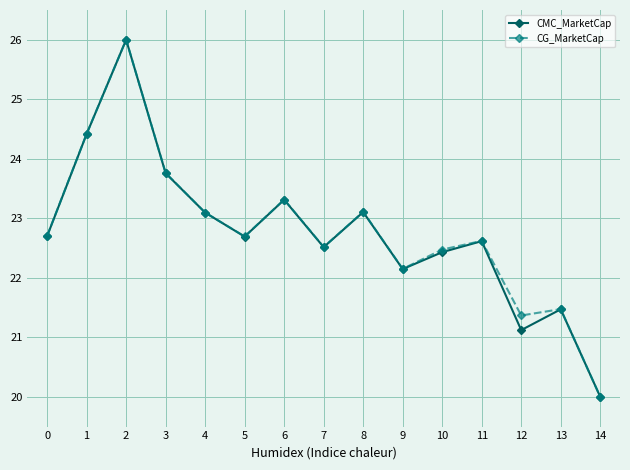

Reading left to right, list all the values displayed in this chart.

CMC_MarketCap: 22.7	24.4	26.0	23.8	23.1	22.7	23.3	22.5	23.1	22.1	22.4	22.6	21.1	21.5	20.0
CG_MarketCap: 22.7	24.4	26.0	23.8	23.1	22.7	23.3	22.5	23.1	22.1	22.5	22.6	21.4	21.5	20.0